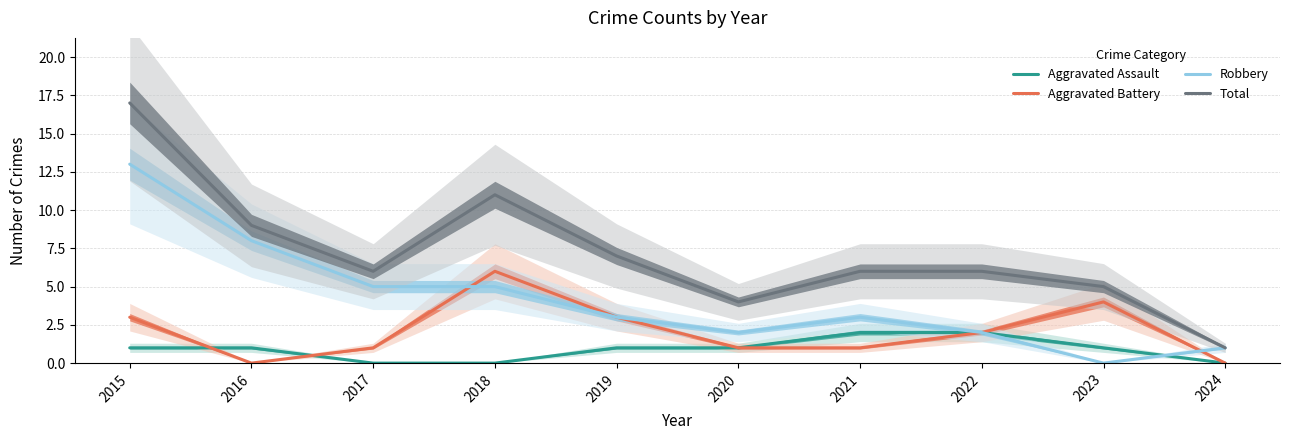

After their last crossing, which series has the higher values: Aggravated Assault or Aggravated Battery?

Aggravated Battery